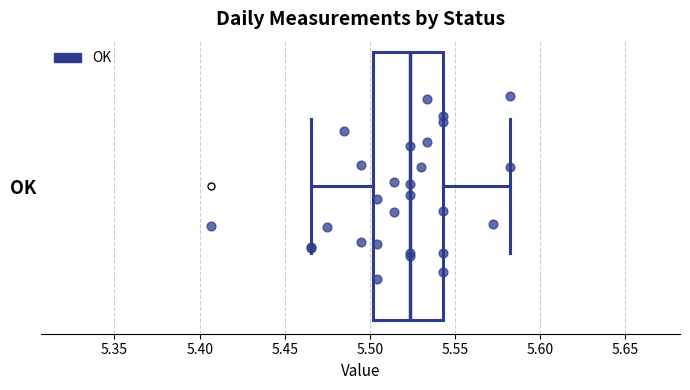

Transcribe this box plot: give where the median line is, the range the box spans, and where the two whiskers end, as read against the x-axis. The values are not printed on the chart, so give them approximately, as read against the axis.

median 5.525, box 5.500 to 5.545, whiskers 5.465 to 5.580